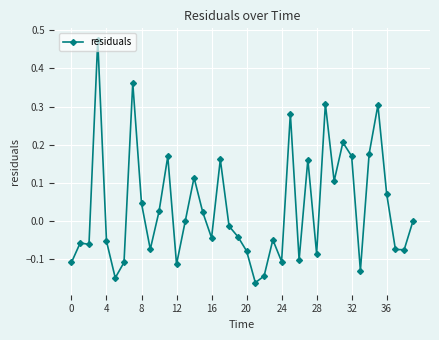

True or false: the data has more than 0 interior local peaks.

True